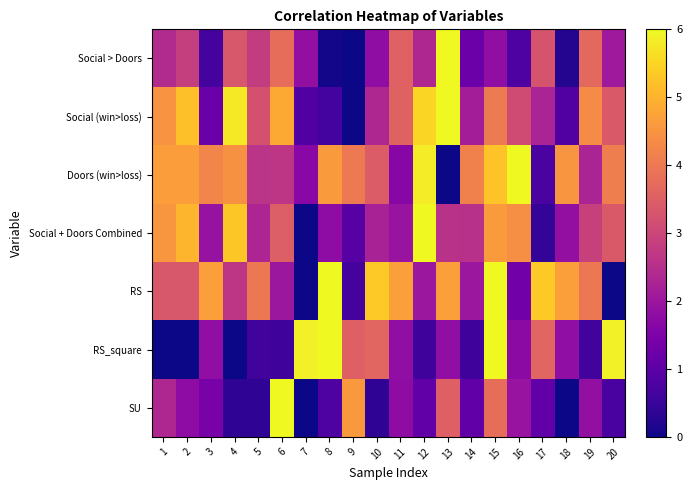

Which series has the largest range (max minus min)?

Social > Doors